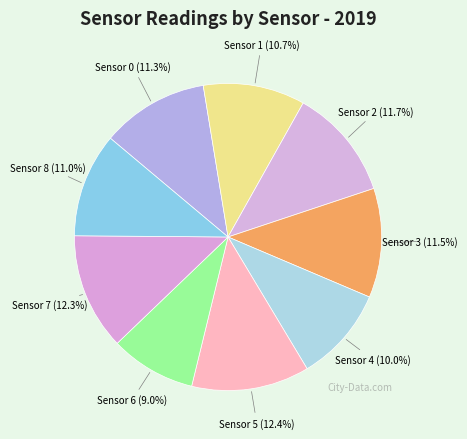

To the nearest percent, what percentage of the pie is Sensor 0?

11%